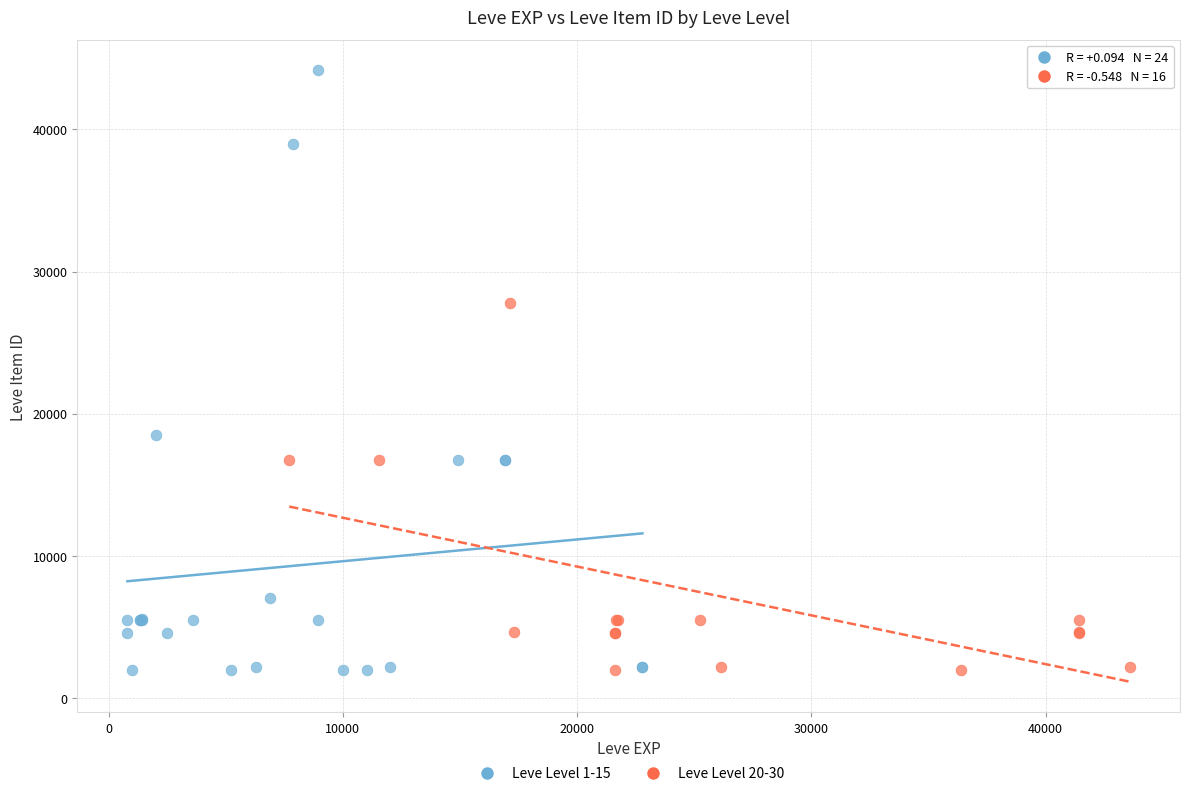

Which series reaches the maximum Y coordinate?

Leve Level 1-15